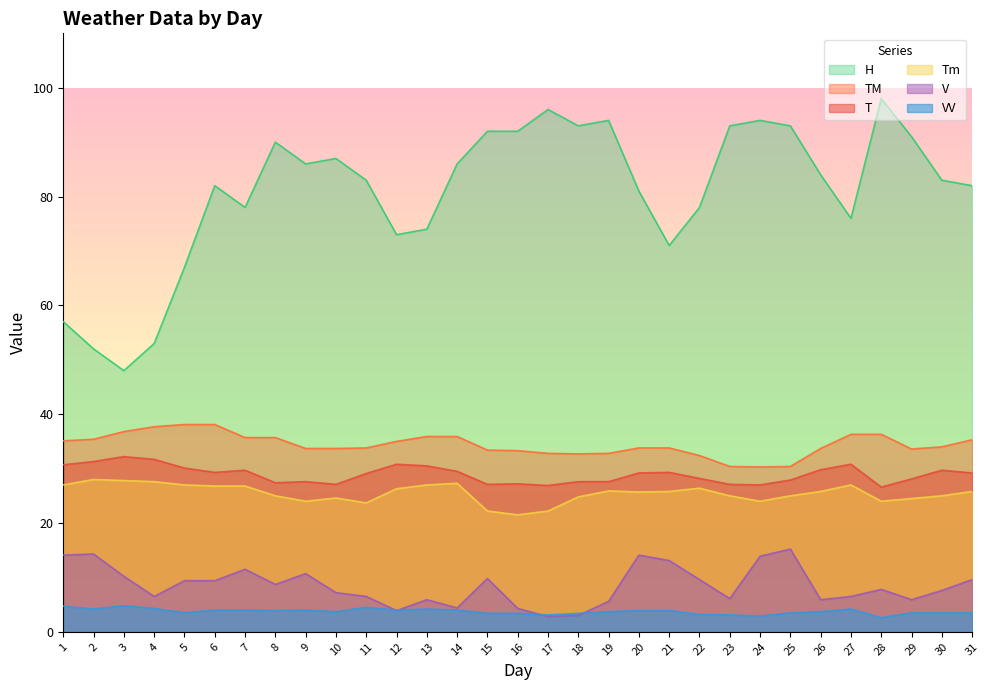

What is the difference between the TM values at 29 and 21?

0.2